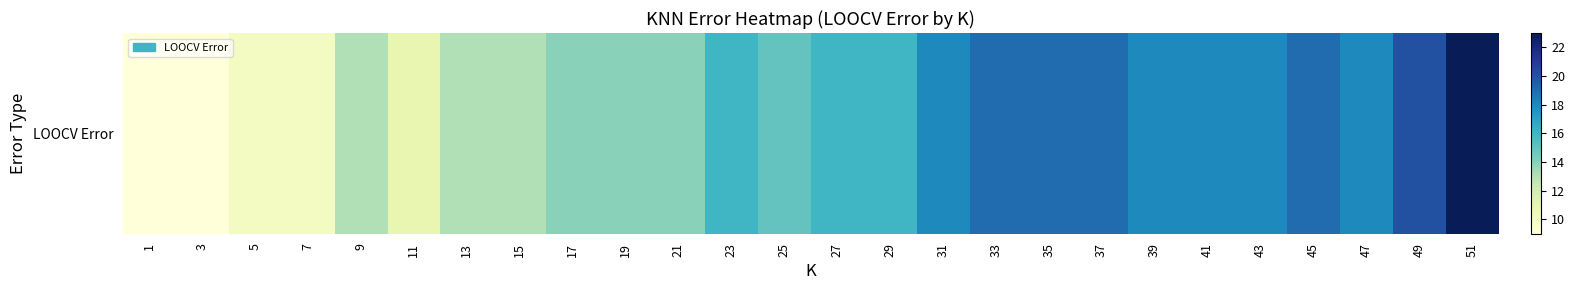

What is the sum of the values at 45 and 11?

30